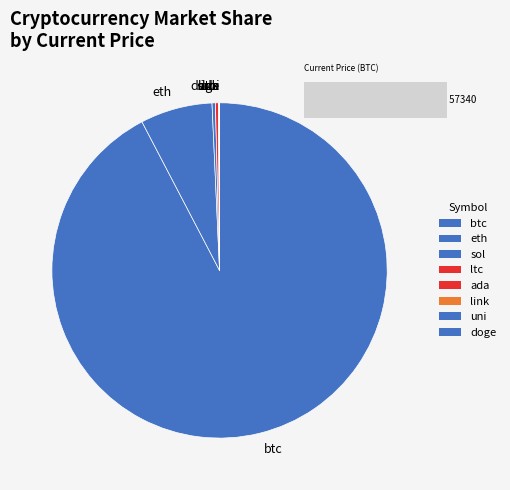

Between ltc and link, which is larger?

ltc